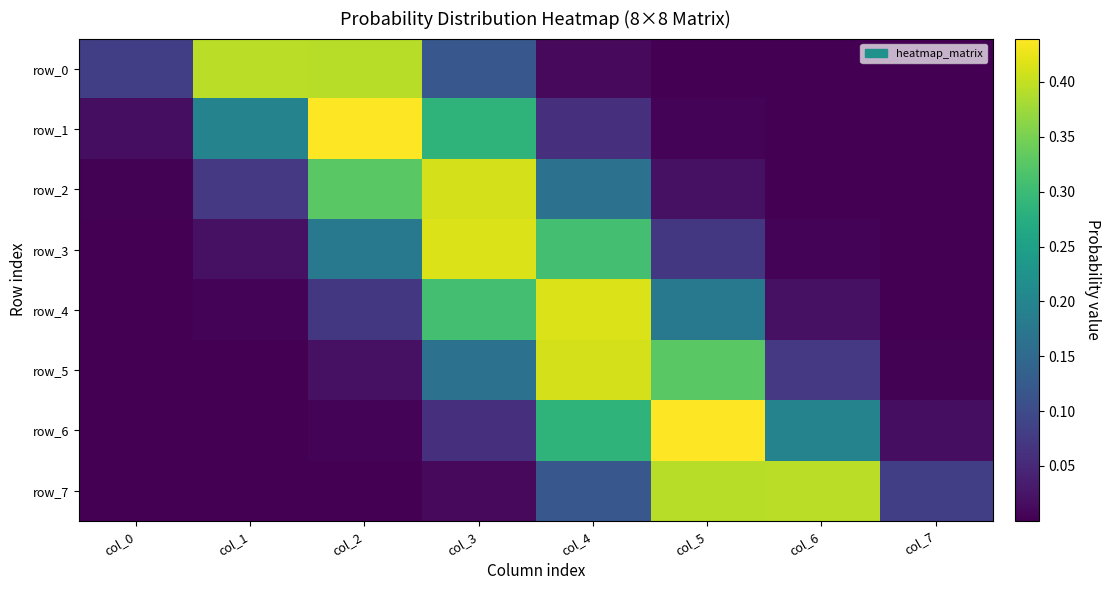

What is the average value of the row_3 series?

0.1